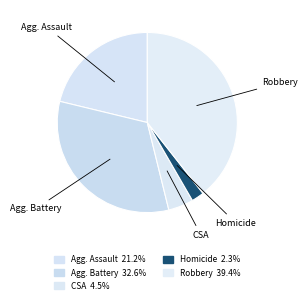

Which category has the biggest portion of the pie?

Robbery